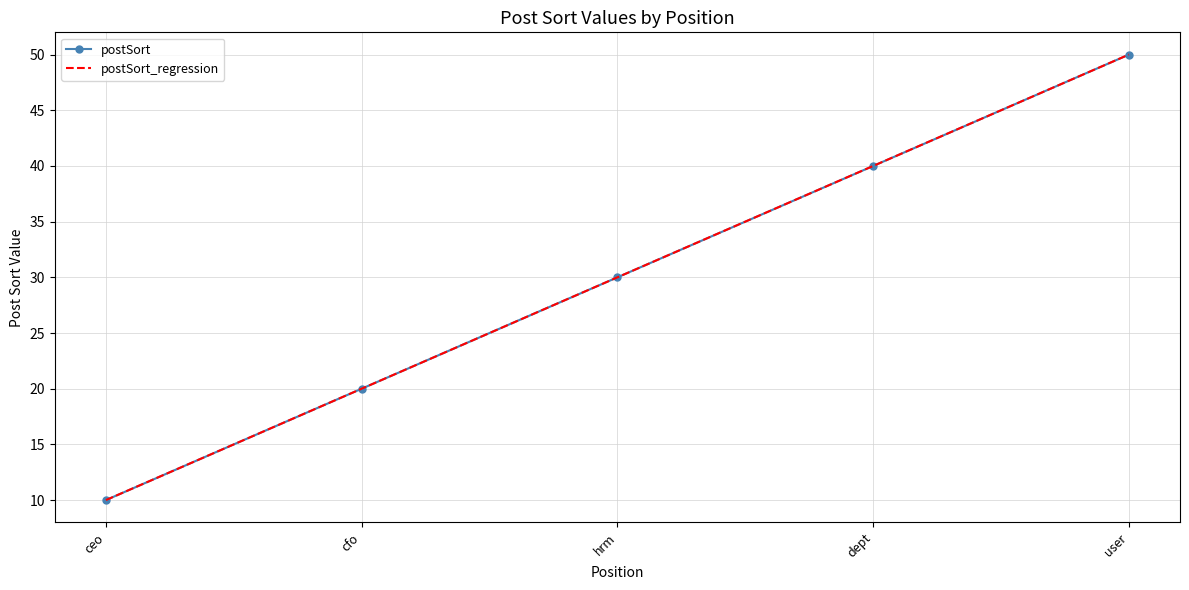

What is the label of the 5th point from the left?

user